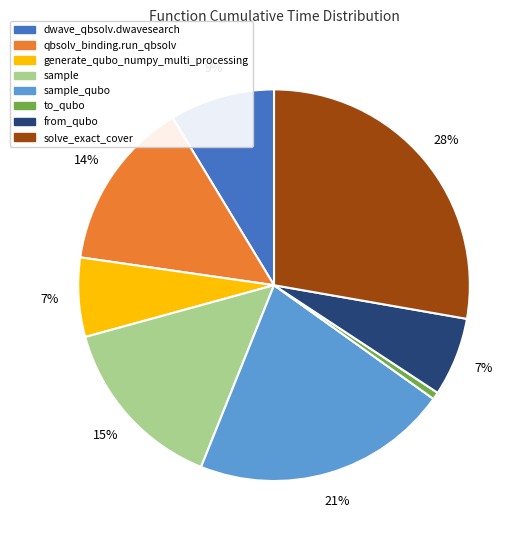

Is there any slice that represents more than half of the pie?

No